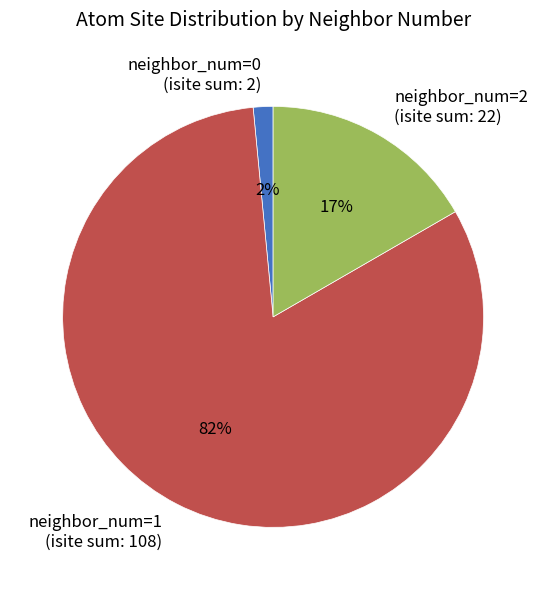

To the nearest percent, what percentage of the pie is neighbor_num=0 (isite sum: 2)?

2%